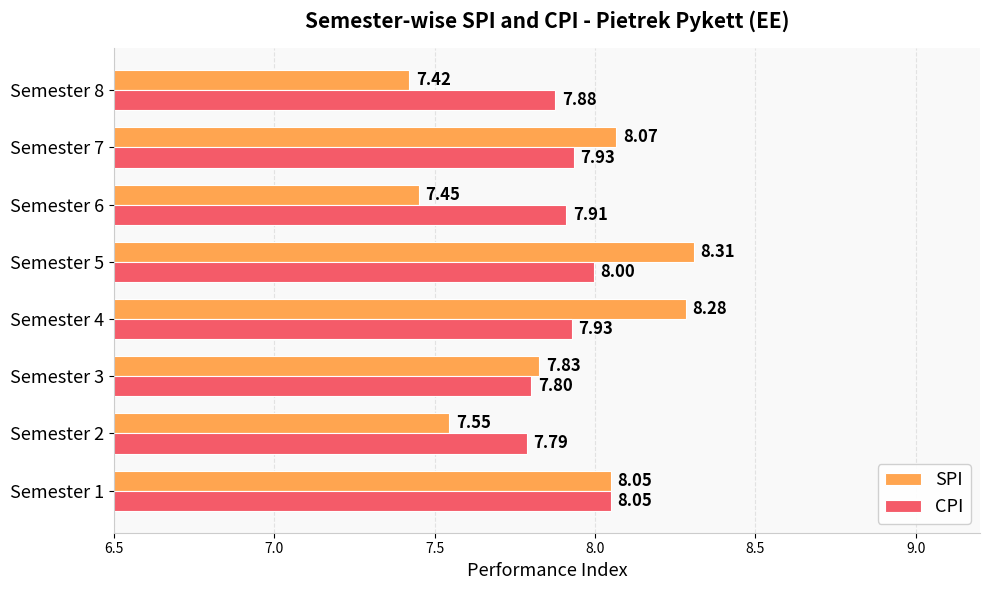

Which series has the largest total across all categories?

CPI